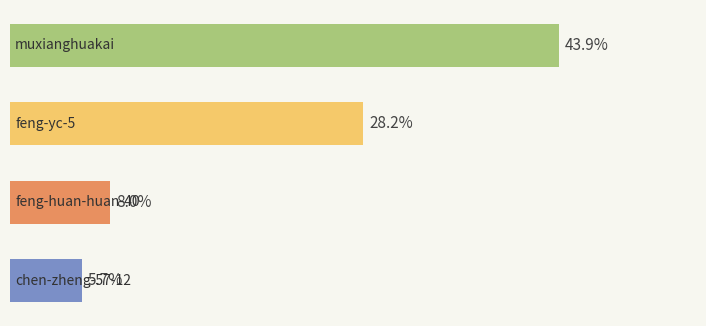

How many bars are there in total?

4